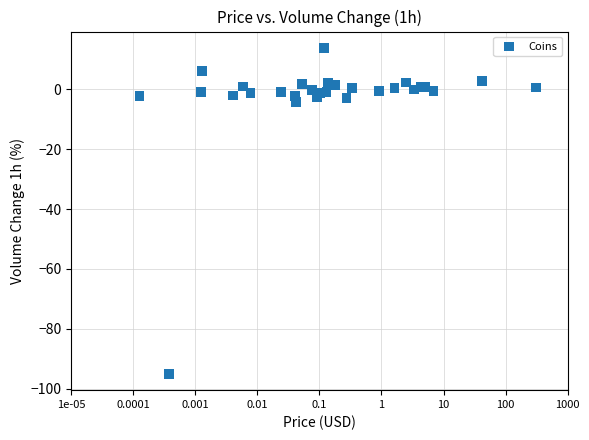

What Y value in the scatter plot is closest to -40?

-4.3